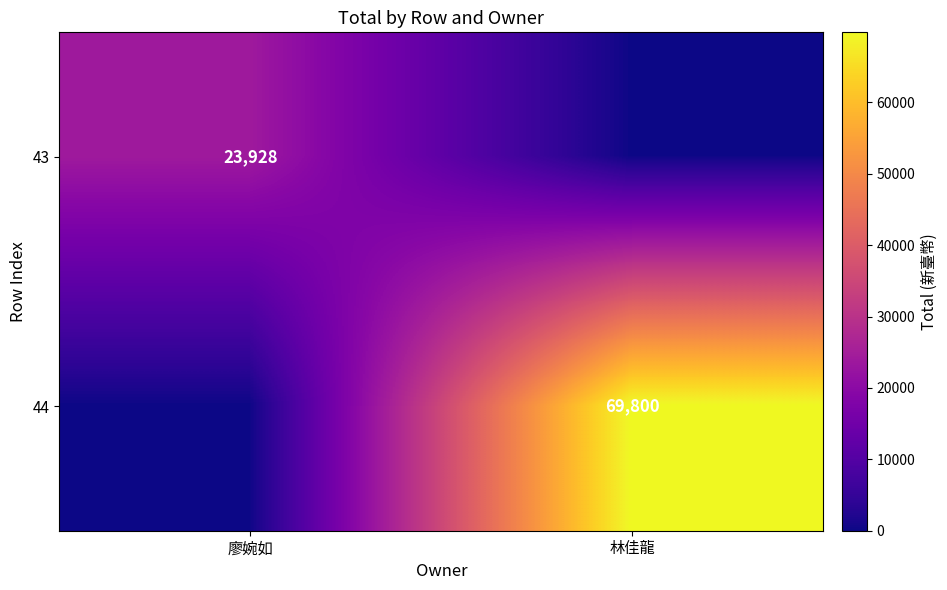

The value of 44 at 林佳龍 is 69800. True or false?

True